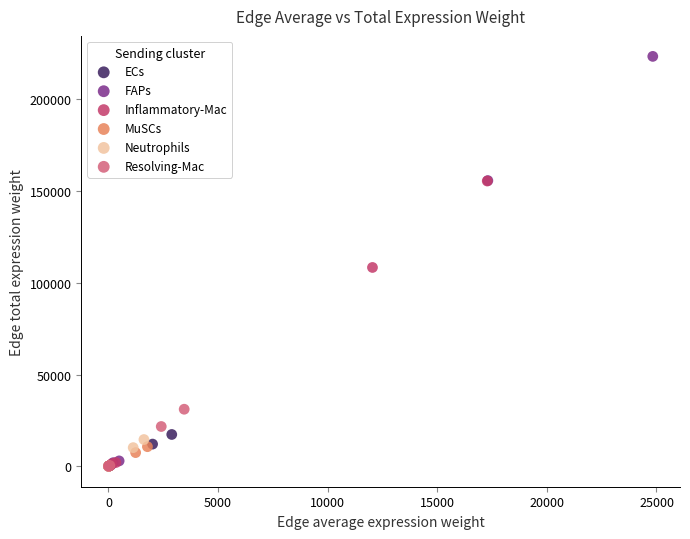

Which series contains the highest Y value?

FAPs